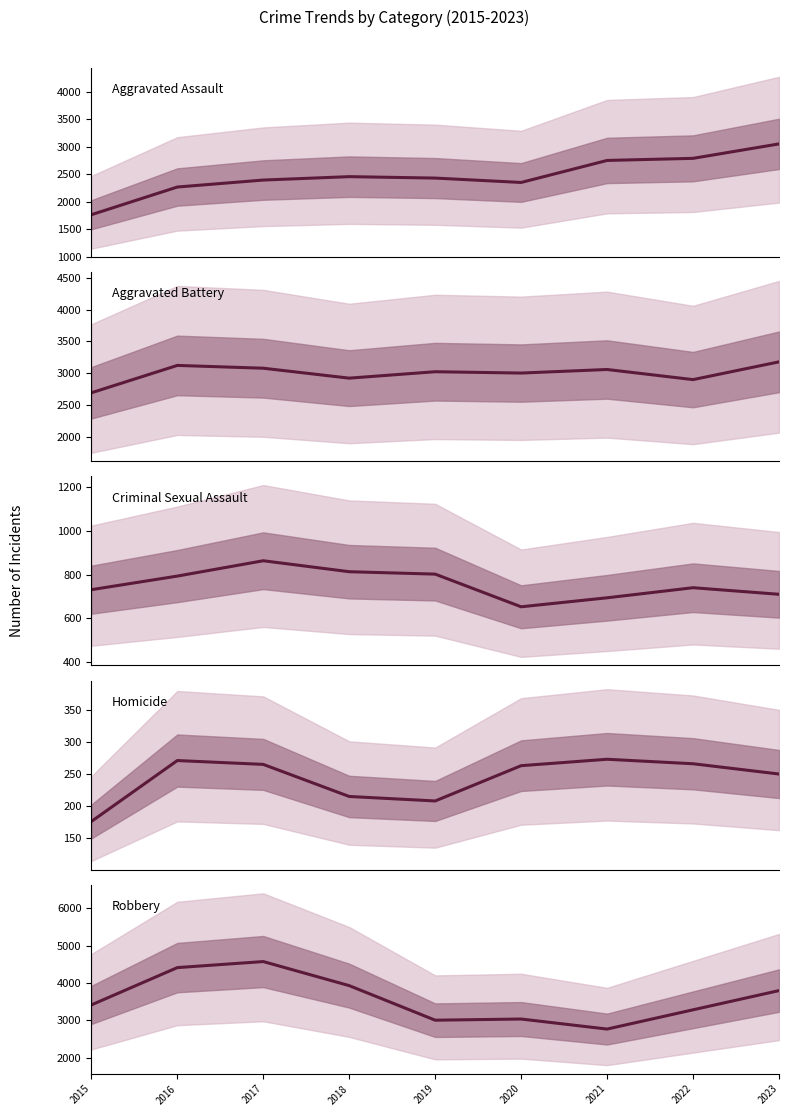

At which category is the sum across all series the highest?

2017